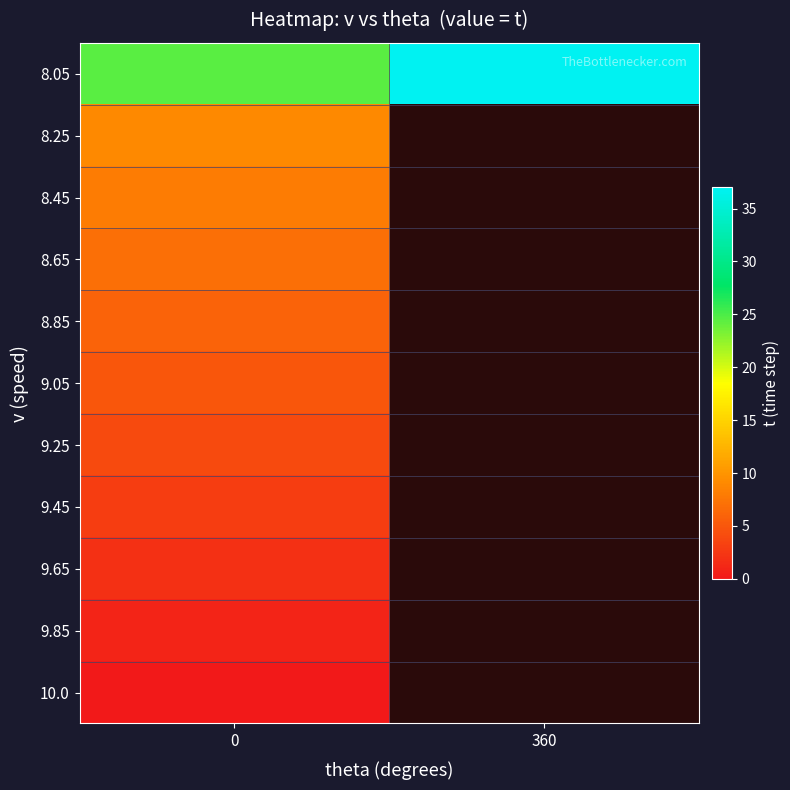

What is the lowest value of the 8.65 series?

7.0